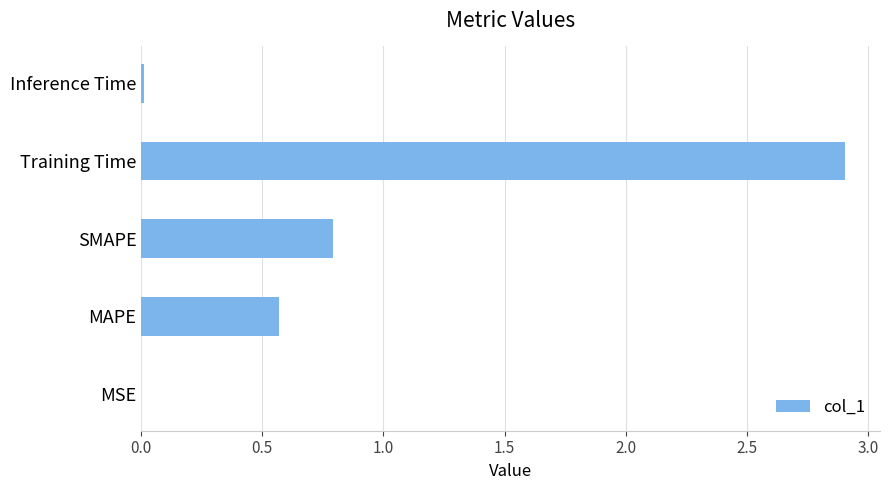

What is the greatest value displayed?

2.9